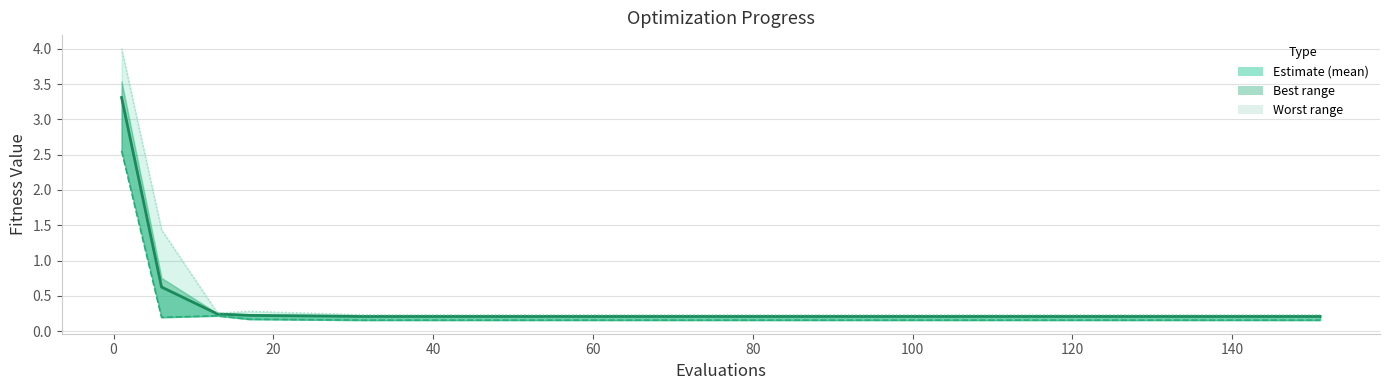

How many series are shown in this chart?

3